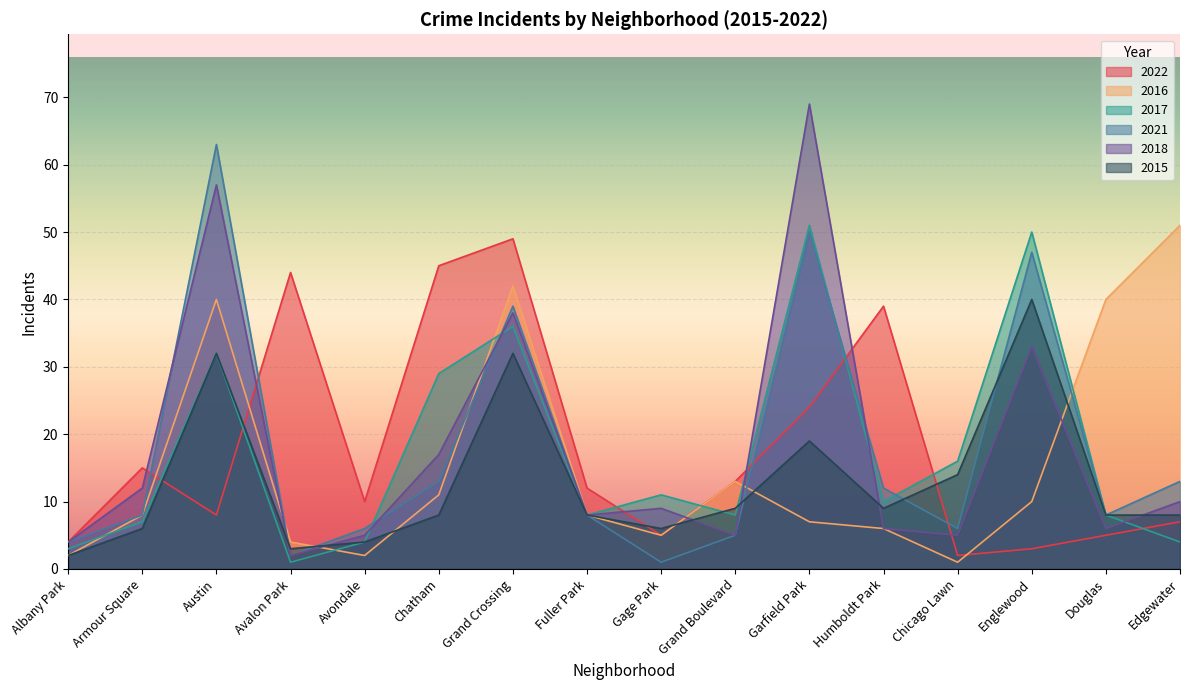

Count the number of categories in the chart.

16